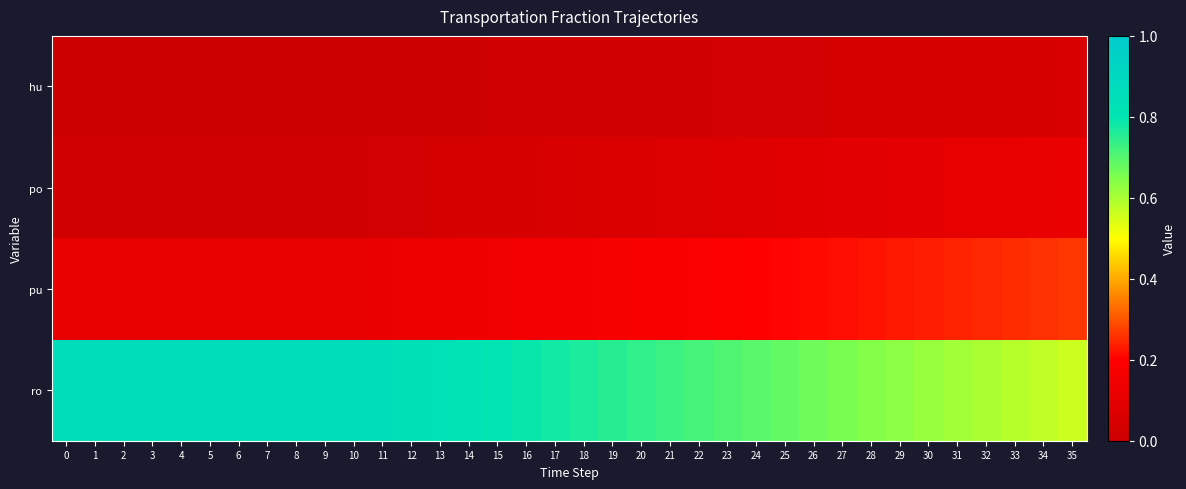

List the series in order of their peak value, highest first.

ro, pu, po, hu